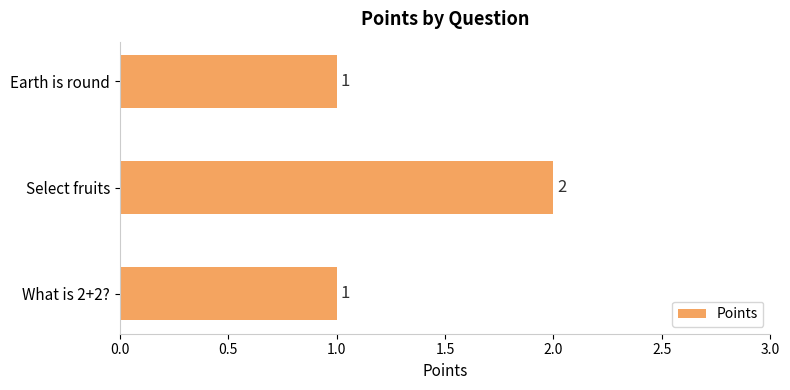

Is it true that the value at Select fruits is 2?

True